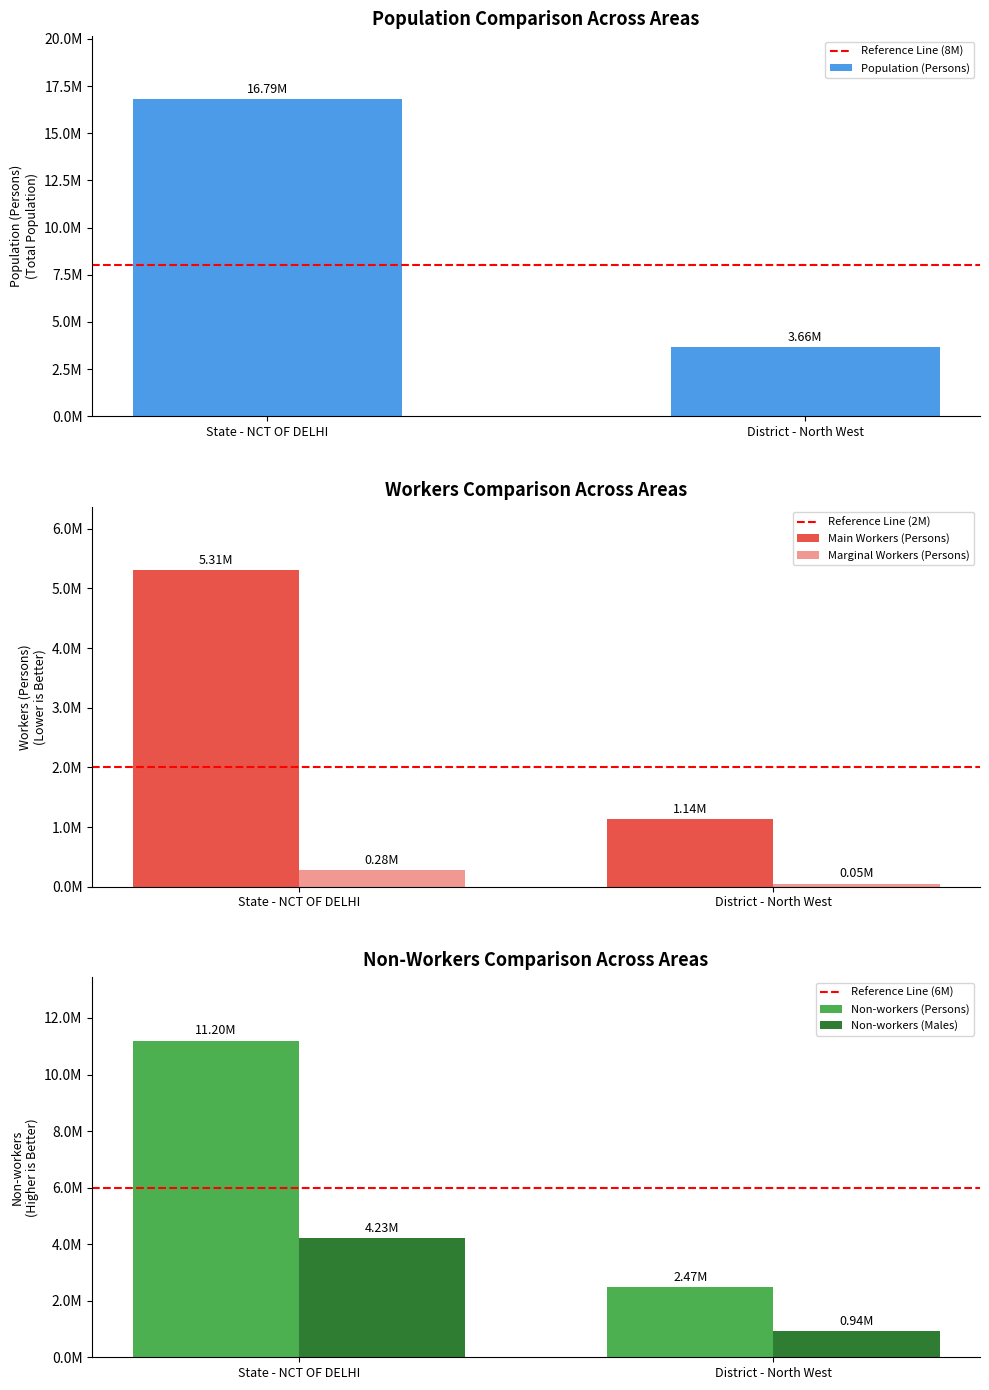

At which category is the sum across all series the highest?

State - NCT OF DELHI